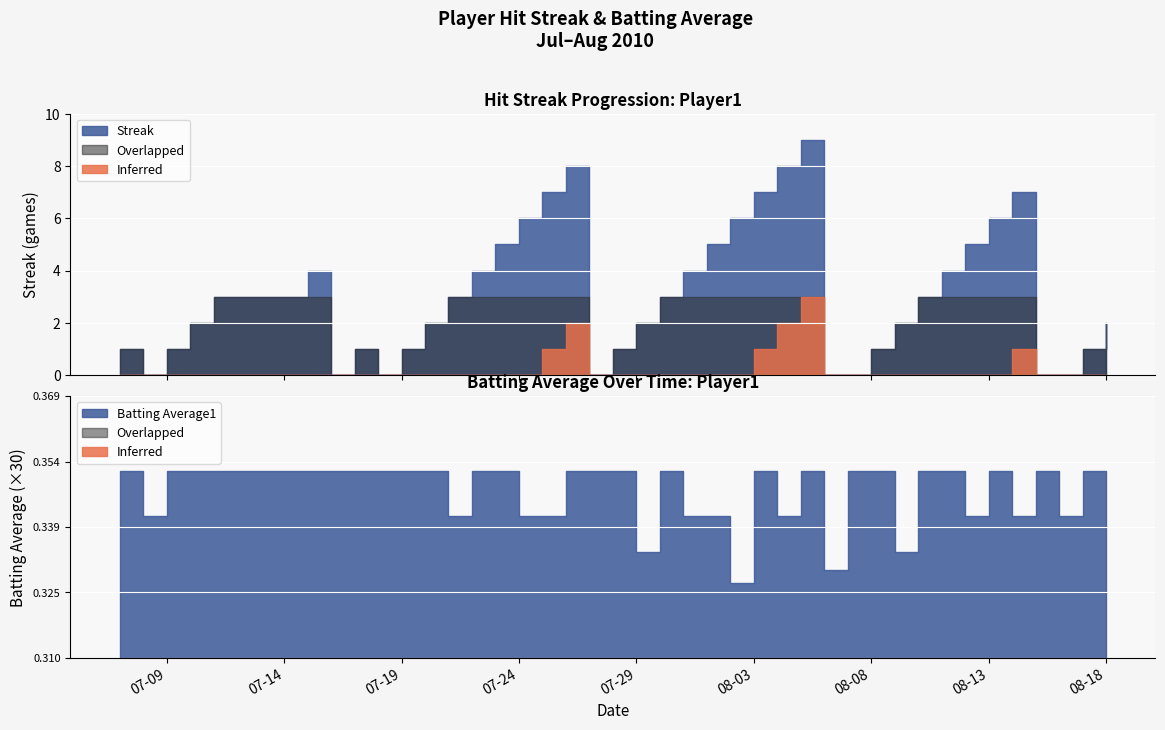

True or false: Batting Average1 has more than 1 interior local peaks.

True